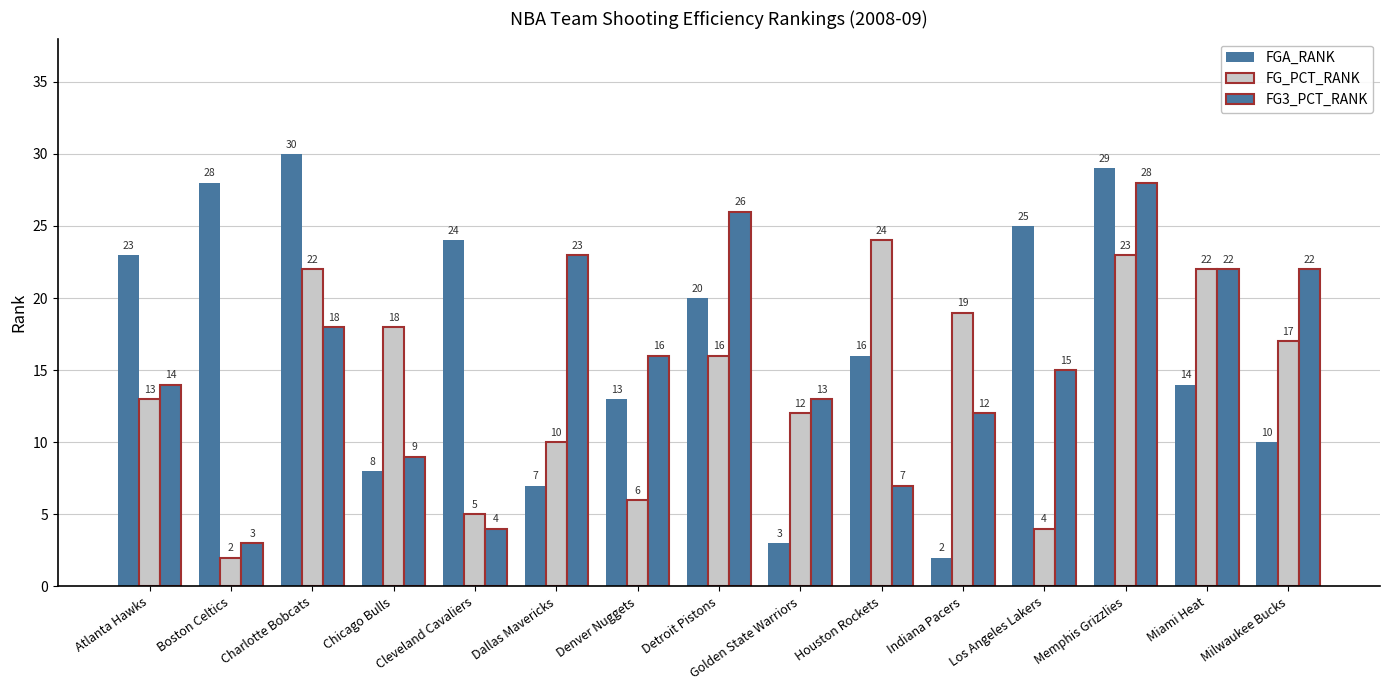

Count the number of data series in this chart.

3